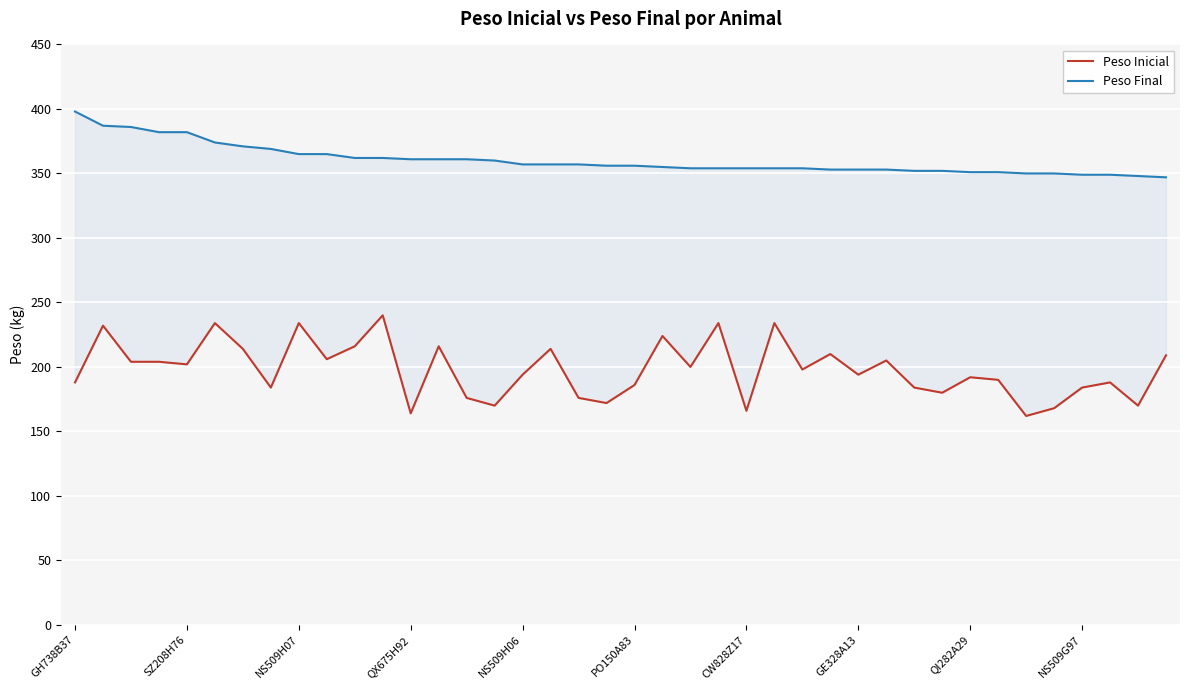

True or false: Peso Inicial and Peso Final cross at least once.

False